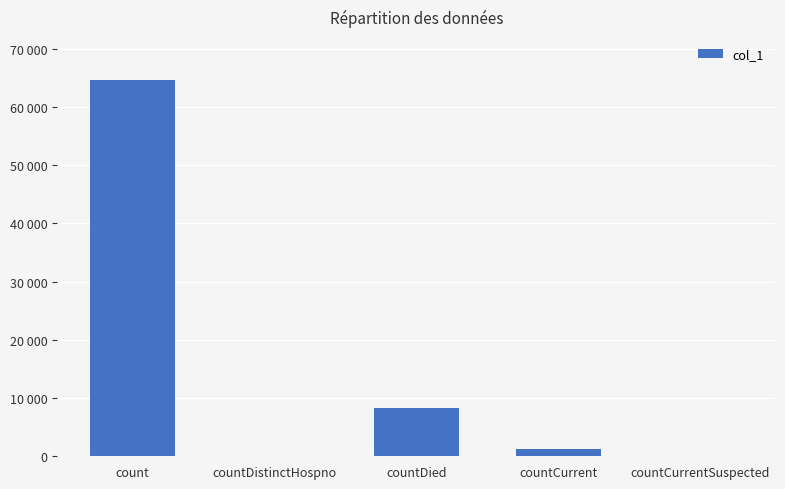

Between countDistinctHospno and countDied, which is larger?

countDied